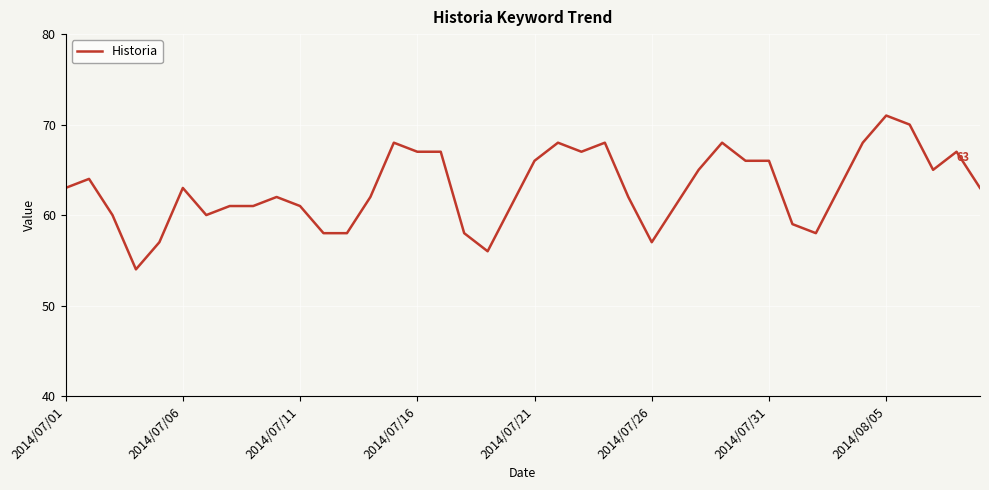

What is the greatest value displayed?

71